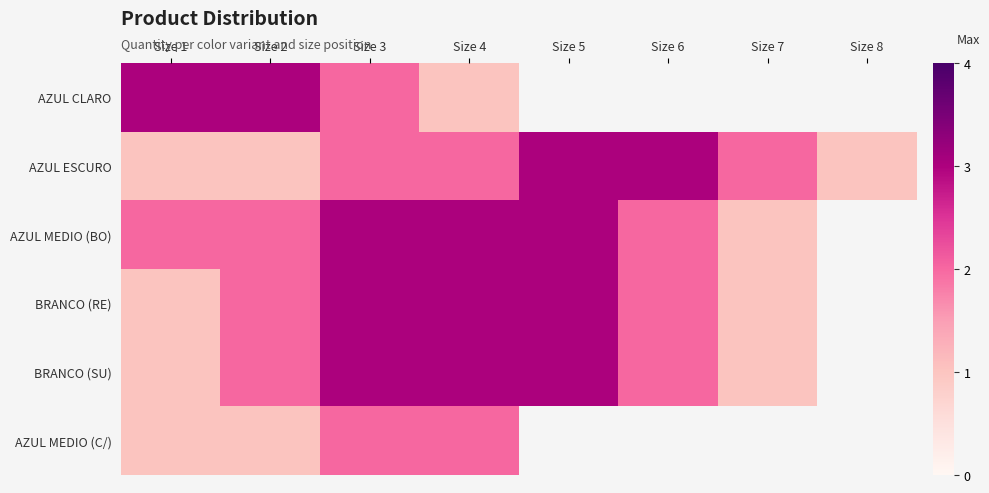

How many BRANCO (RE) values are between 2 and 3?

5